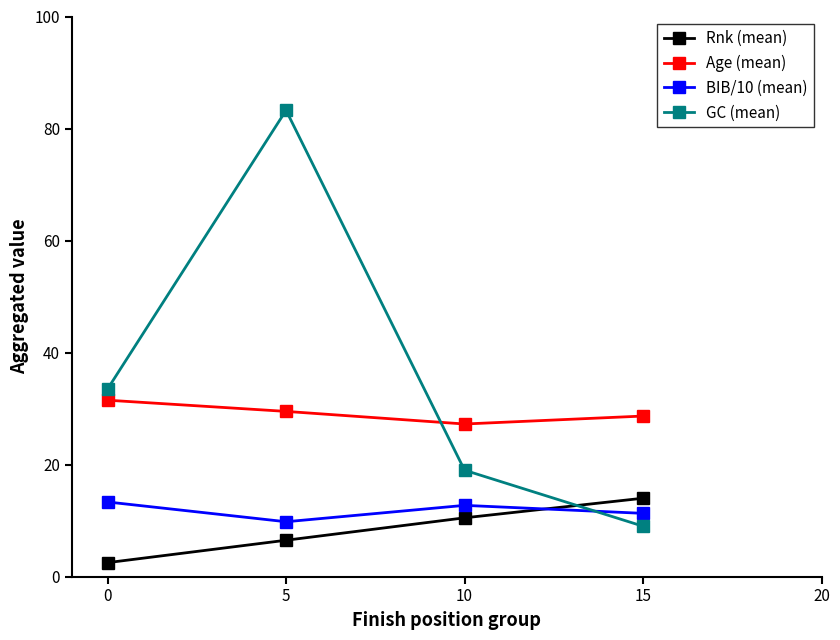

What are all the series names shown in the legend?

Rnk (mean), Age (mean), BIB/10 (mean), GC (mean)